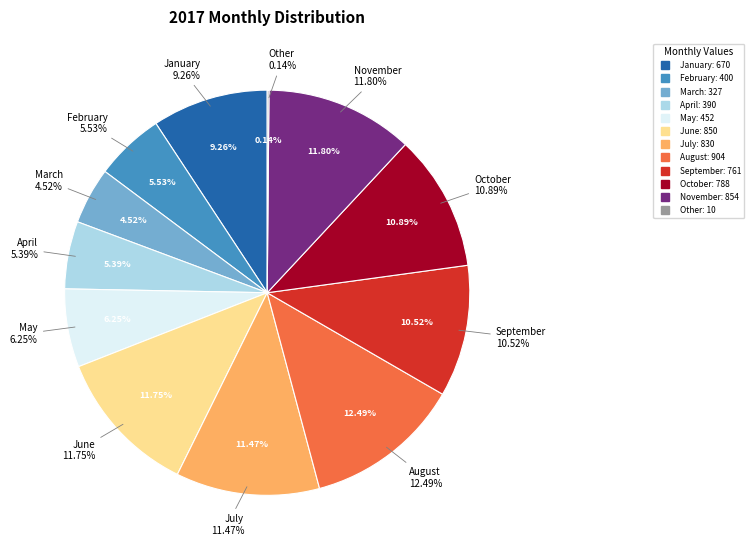

Between September and August, which is larger?

August